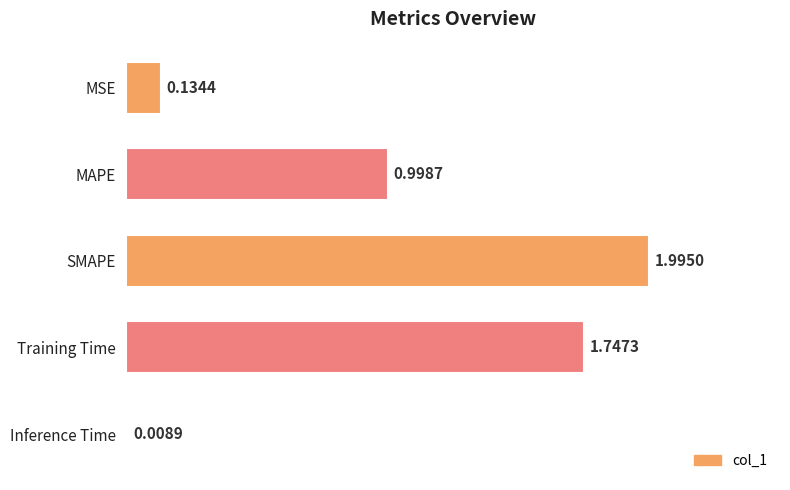

Rank the categories by value from highest to lowest.

SMAPE, Training Time, MAPE, MSE, Inference Time